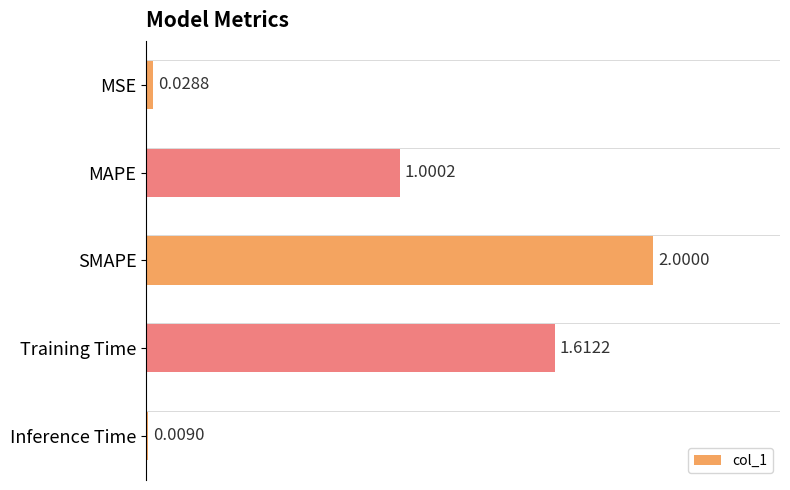

What is the sum of all values?

4.7